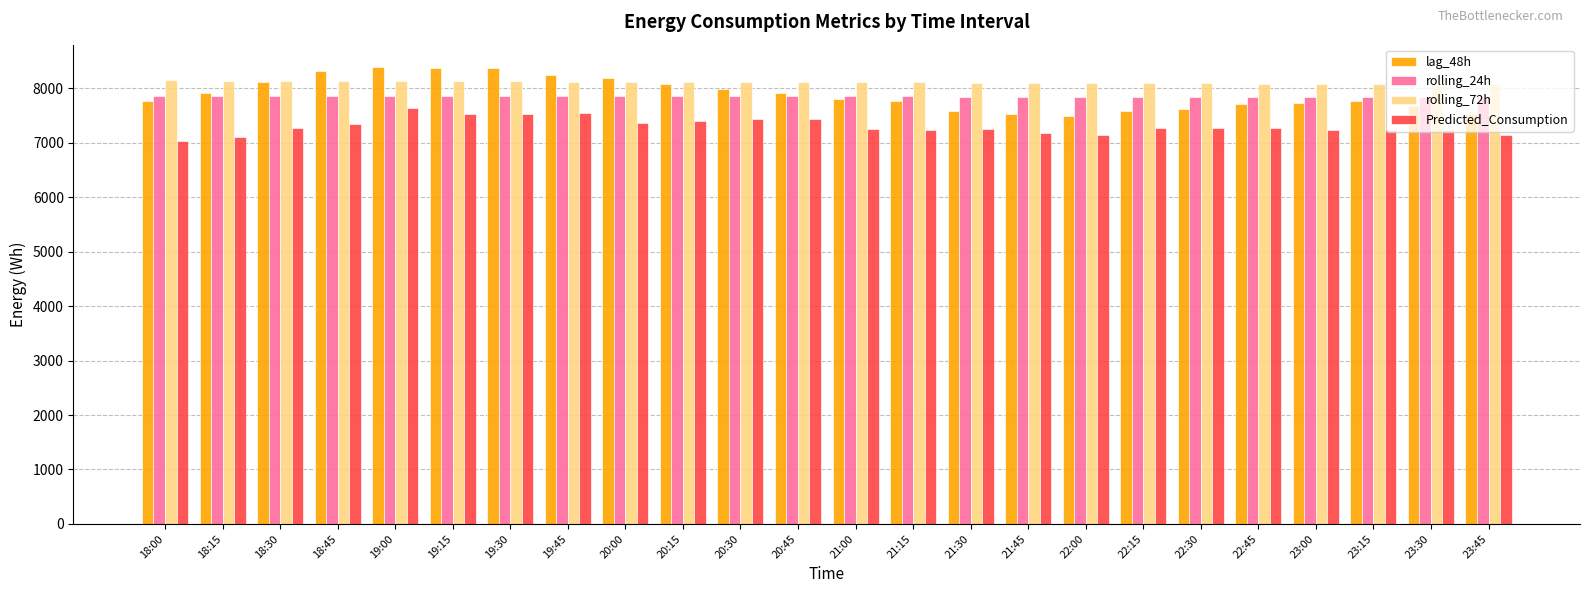

Between 20:00 and 20:45, which series saw the biggest shift?

lag_48h